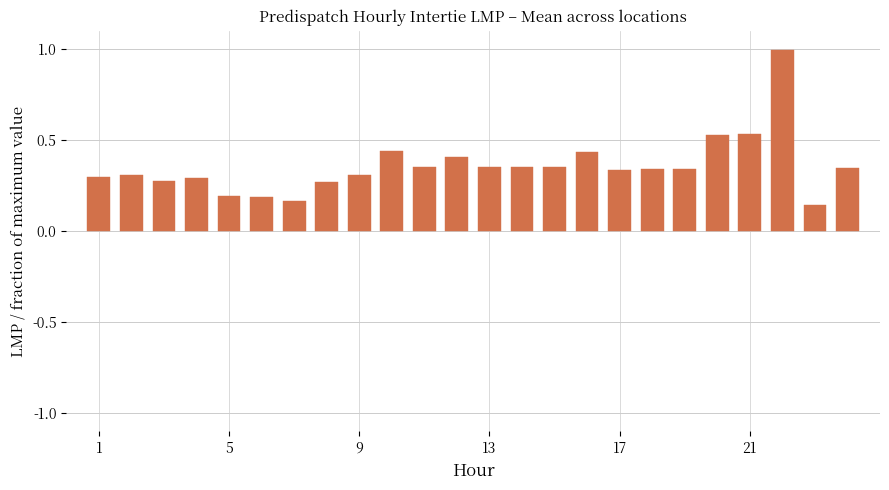

What is the difference between the maximum and minimum values?

0.9